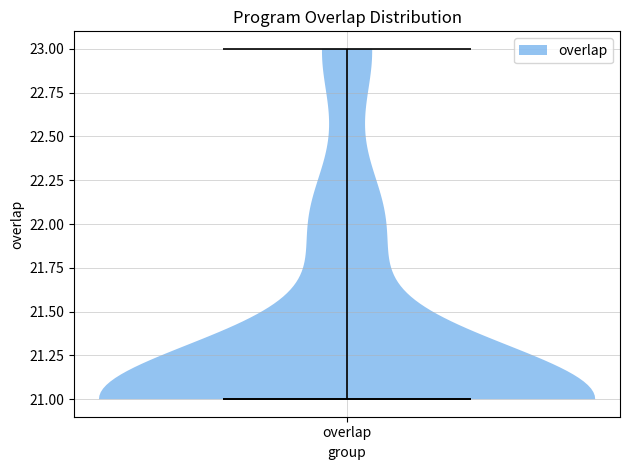

Read this violin plot against the y-axis: where its median line is, and the lowest and highest points the violin reaches. The values are not printed on the chart, so give them approximately, as read against the axis.

median line 21, lowest point 21, highest point 23